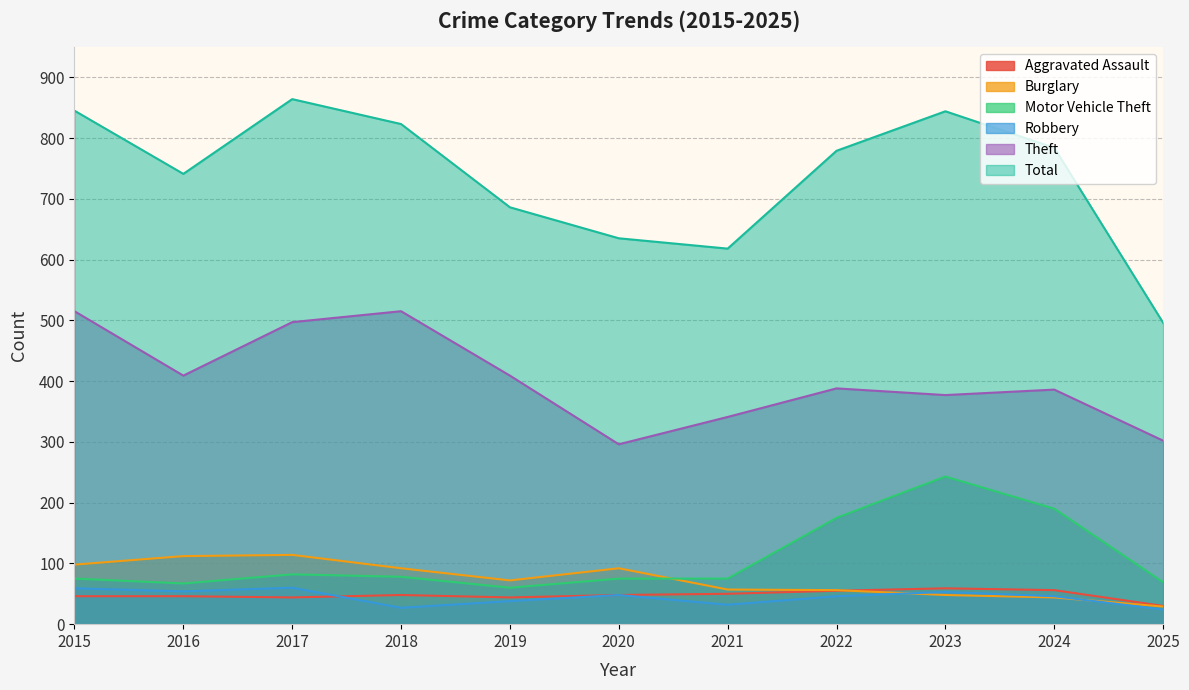

True or false: Robbery and Theft intersect in this chart.

False